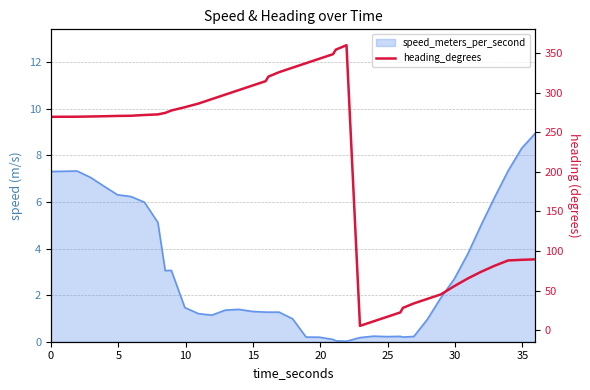

How many lines are shown in the chart?

1